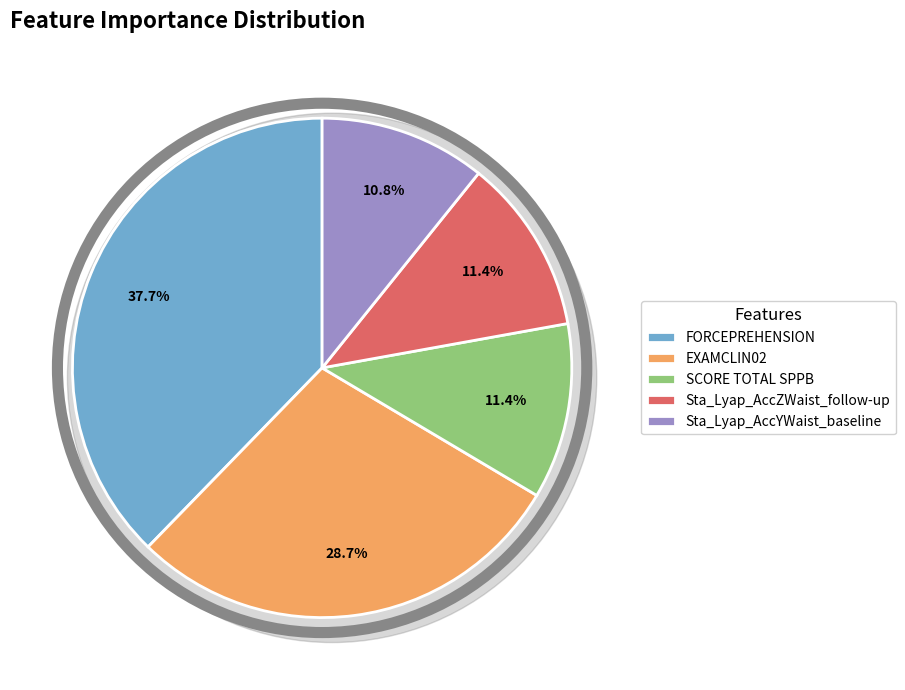

Rank the categories by value from highest to lowest.

FORCEPREHENSION, EXAMCLIN02, SCORE TOTAL SPPB, Sta_Lyap_AccZWaist_follow-up, Sta_Lyap_AccYWaist_baseline